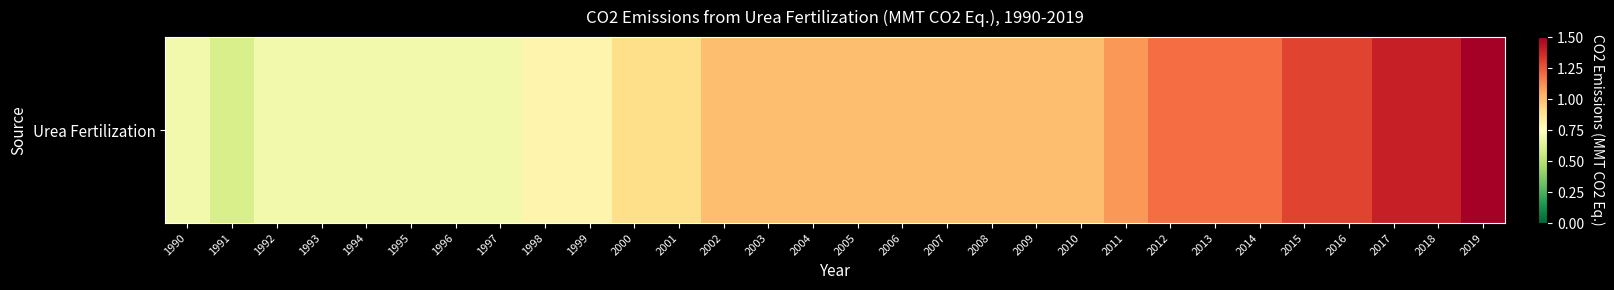

Rank the categories by value from lowest to highest.

1991, 1990, 1992, 1993, 1994, 1995, 1996, 1997, 1998, 1999, 2000, 2001, 2002, 2003, 2004, 2005, 2006, 2007, 2008, 2009, 2010, 2011, 2012, 2013, 2014, 2015, 2016, 2017, 2018, 2019